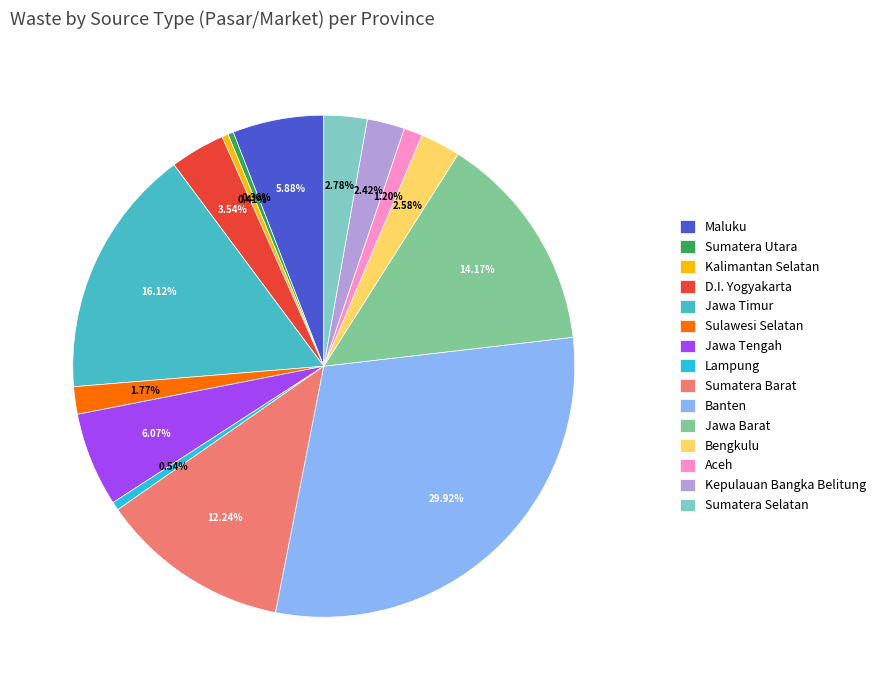

How many slices are in this pie chart?

15